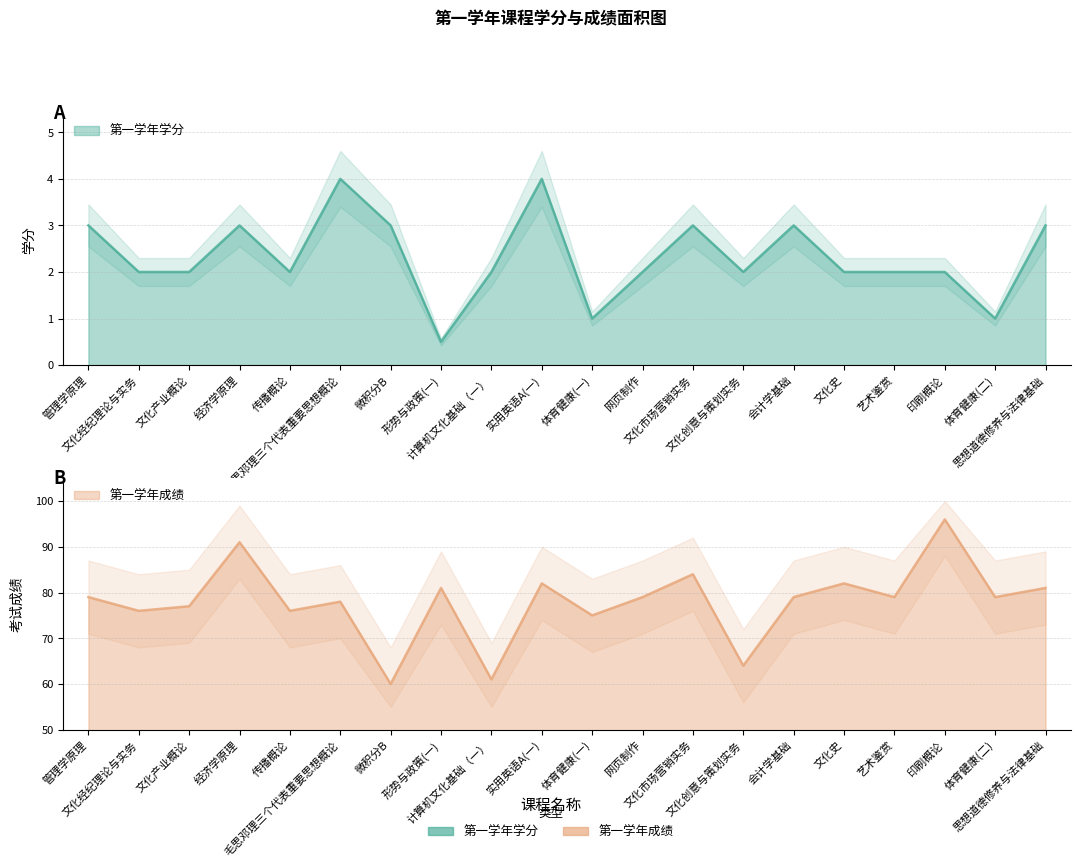

True or false: 第一学年成绩 and 第一学年学分 cross at least once.

False